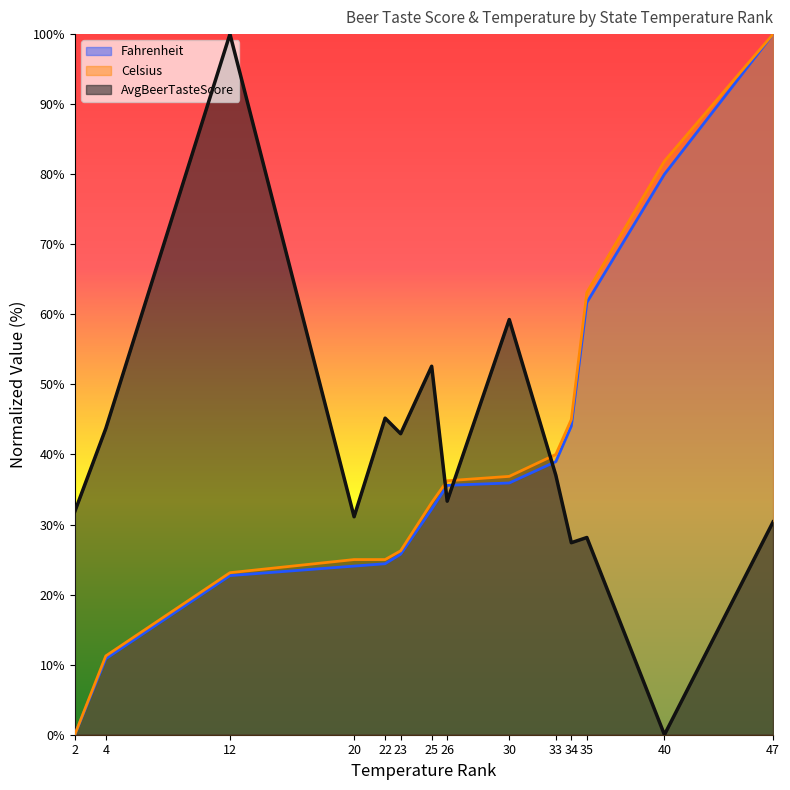

Which series ends up on top after the final intersection of Fahrenheit and AvgBeerTasteScore?

Fahrenheit